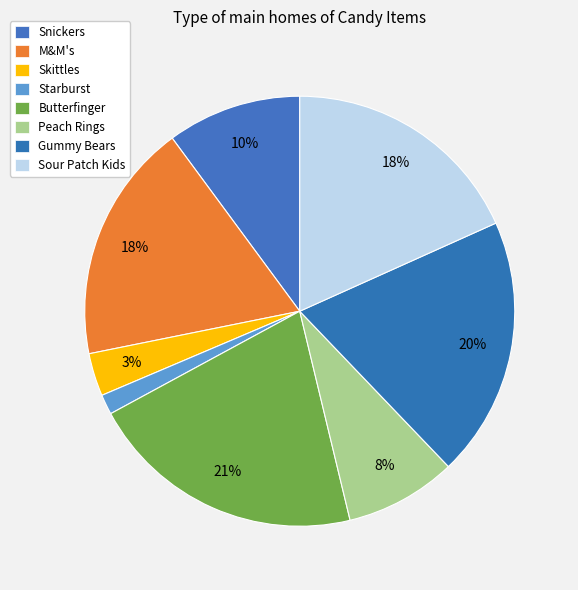

Is it true that Snickers is 1% of the pie?

False